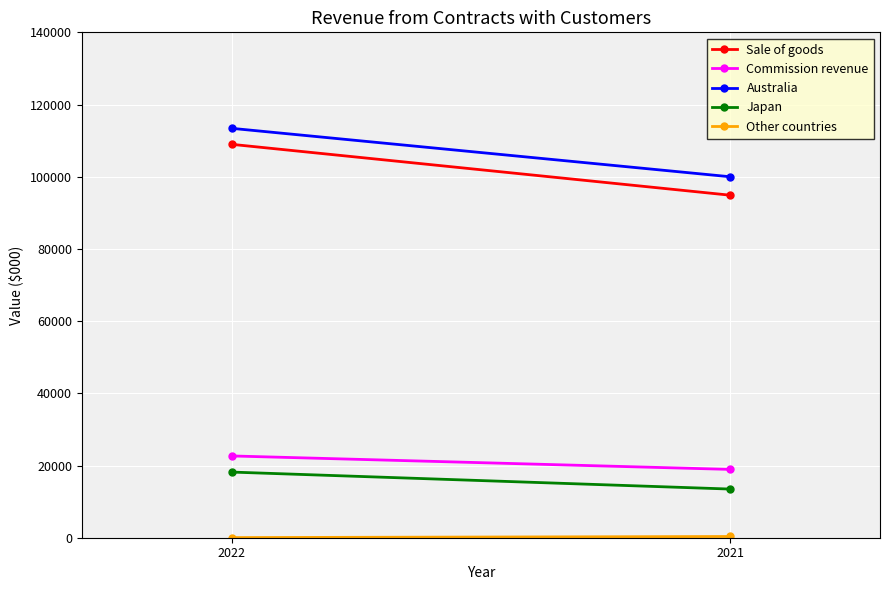

Reading left to right, transcribe all the data shown in this chart.

Sale of goods: 108978	94879
Commission revenue: 22655	18923
Australia: 113410	99986
Japan: 18187	13477
Other countries: 36	339